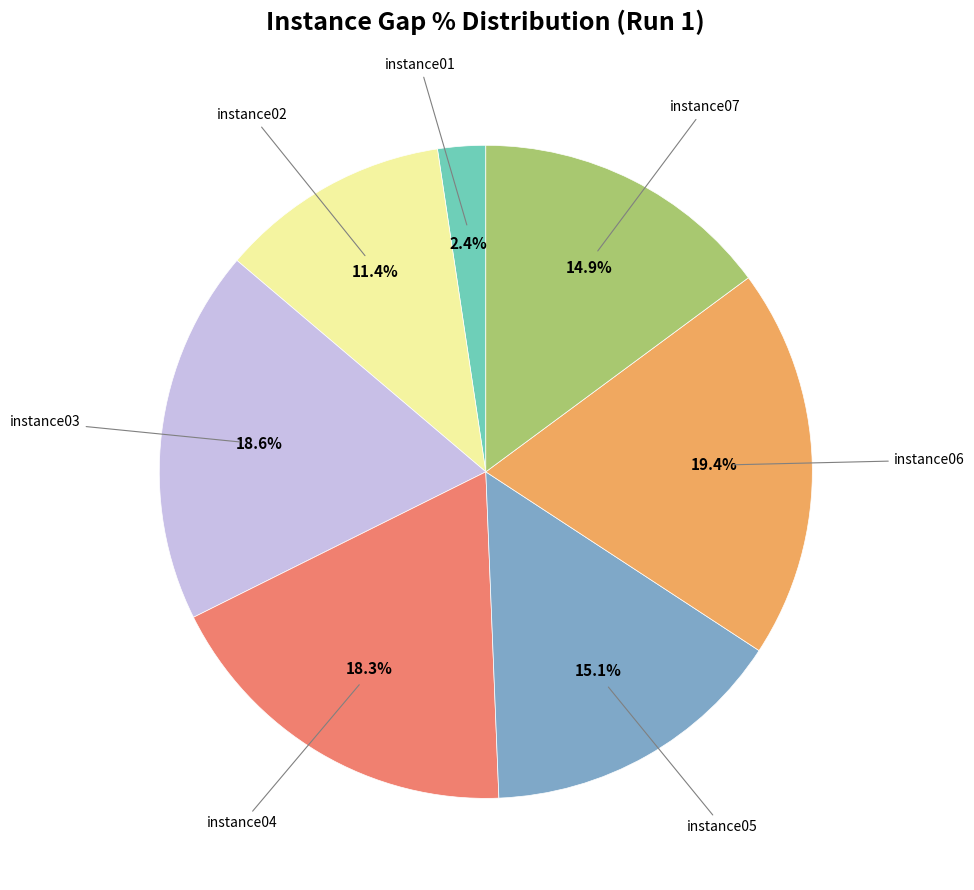

Does any single category account for the majority?

No